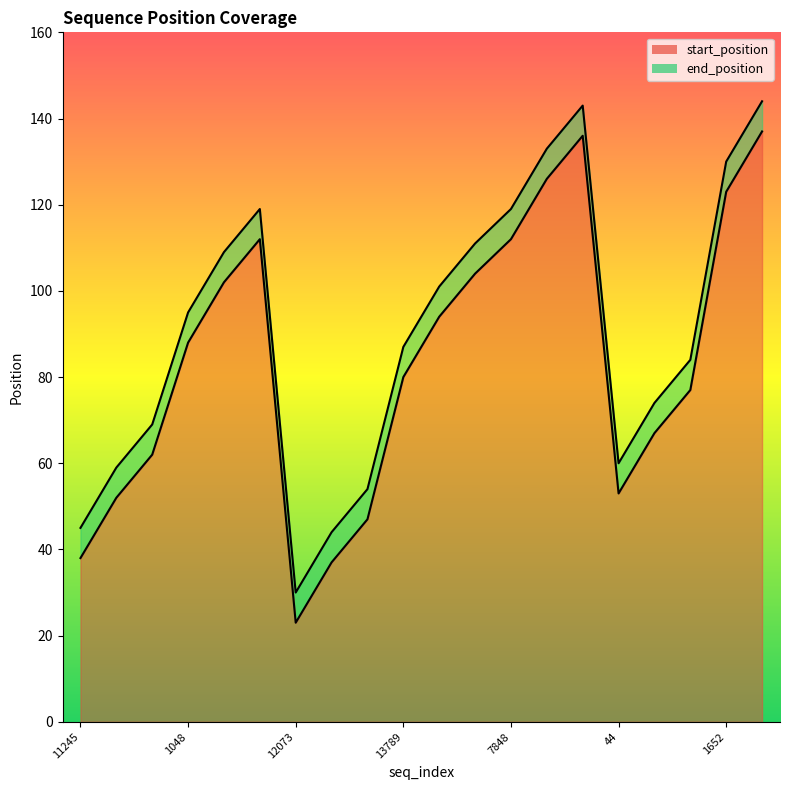

Does the chart have visible grid lines?

No